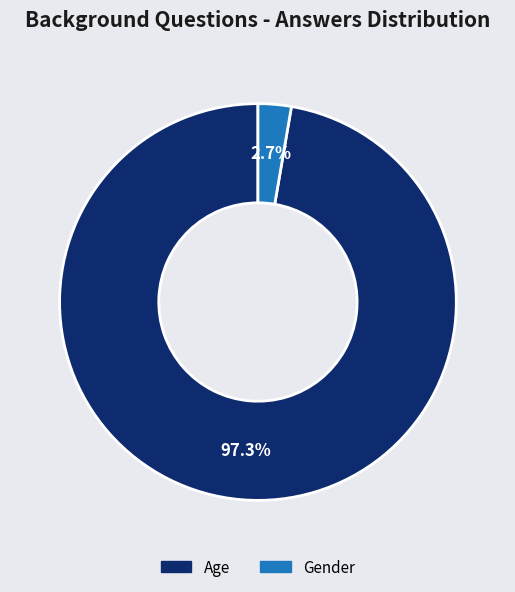

Rank the categories by value from lowest to highest.

Gender, Age